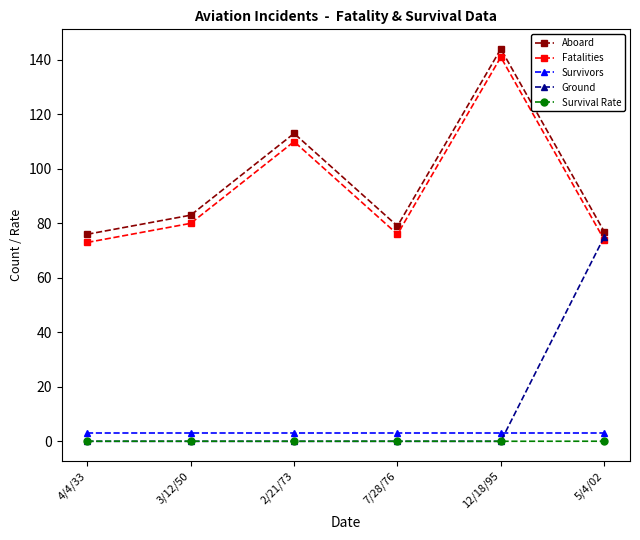

How many categories are shown in the chart?

6